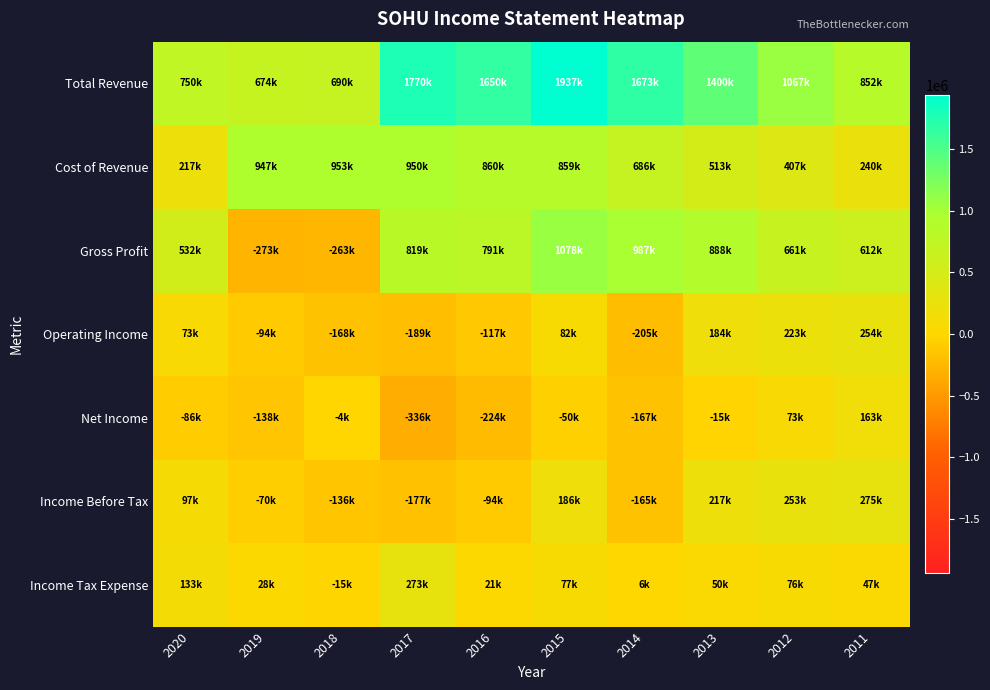

How many distinct data groups are displayed?

7